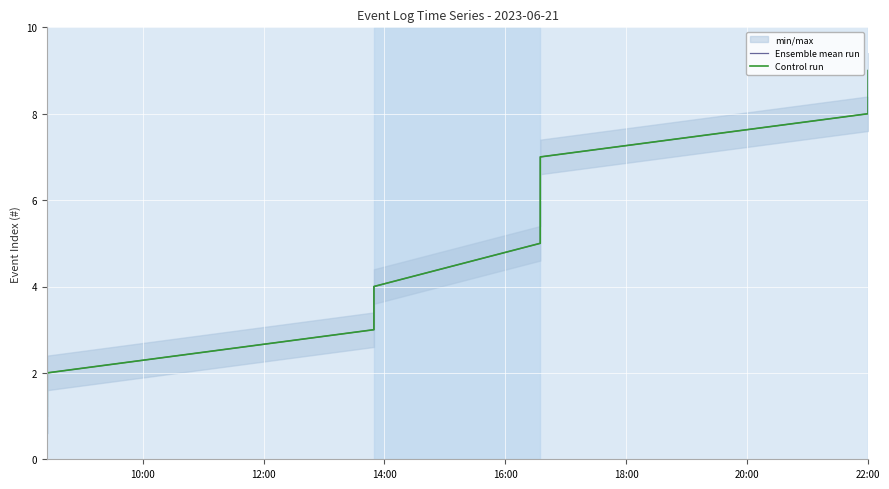

What is the smallest value displayed?

1